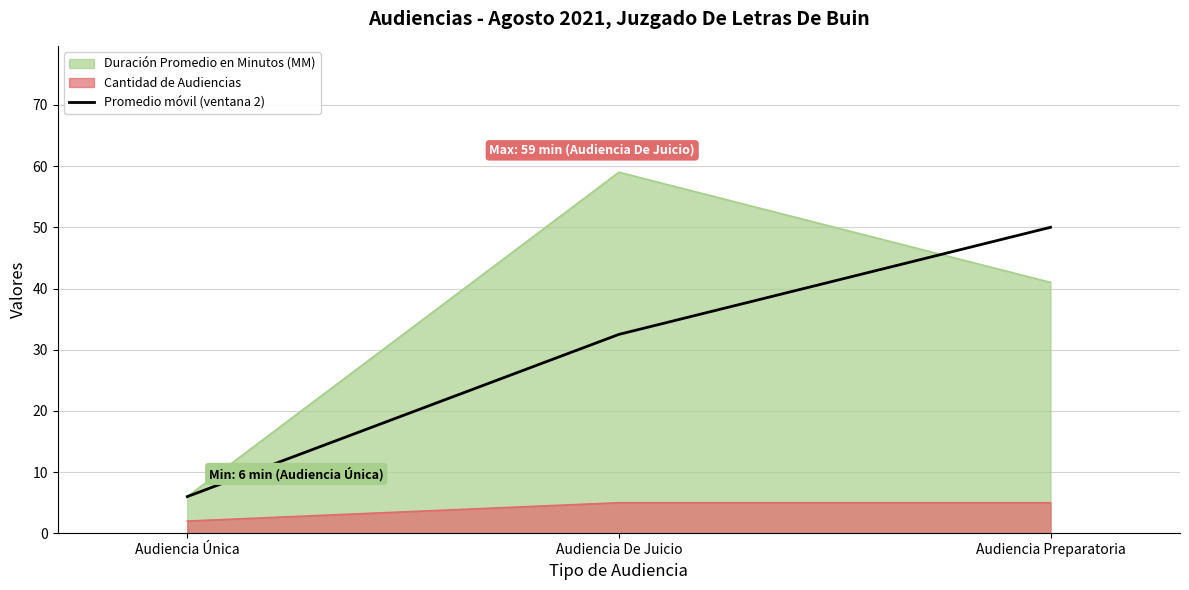

Count the values in the range 6 to 50.

3